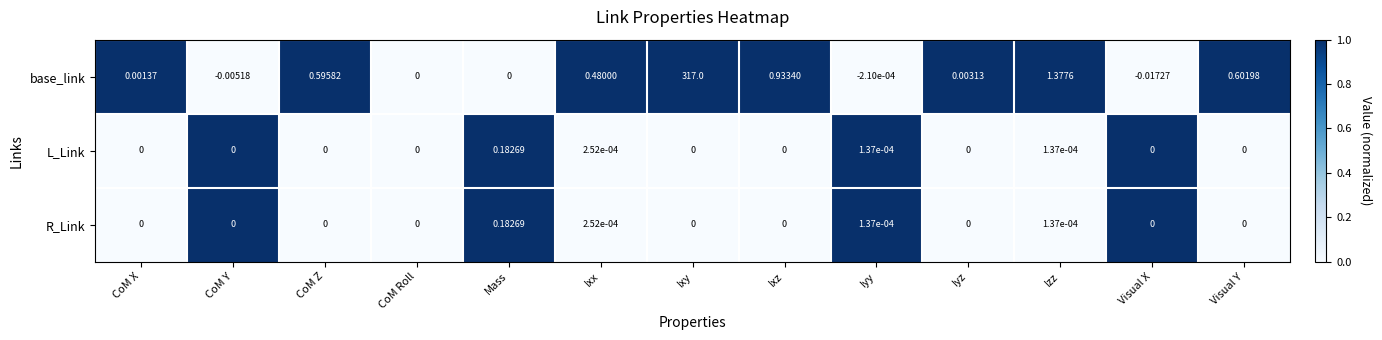

At which label is base_link closest to 158?

Izz